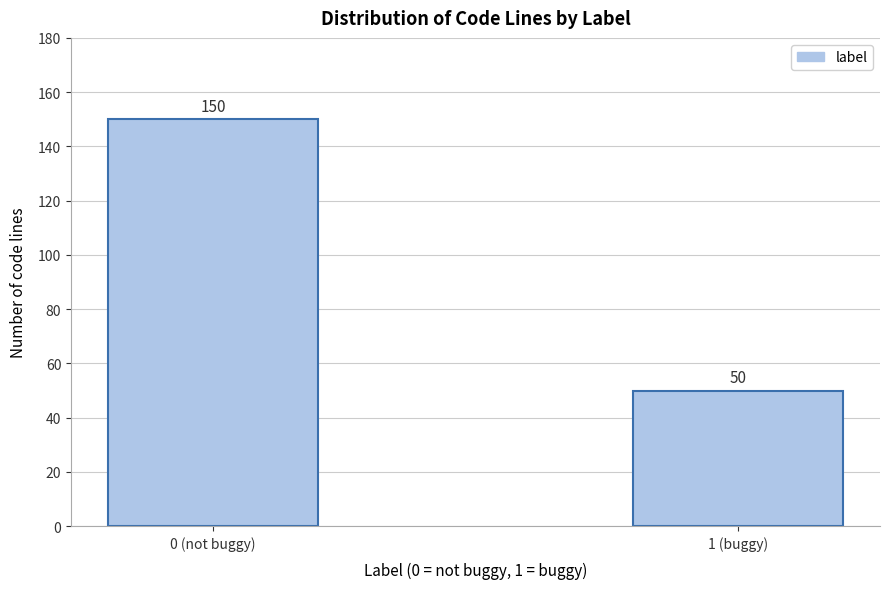

Reading left to right, list all the values displayed in this chart.

0 (not buggy)=150	1 (buggy)=50